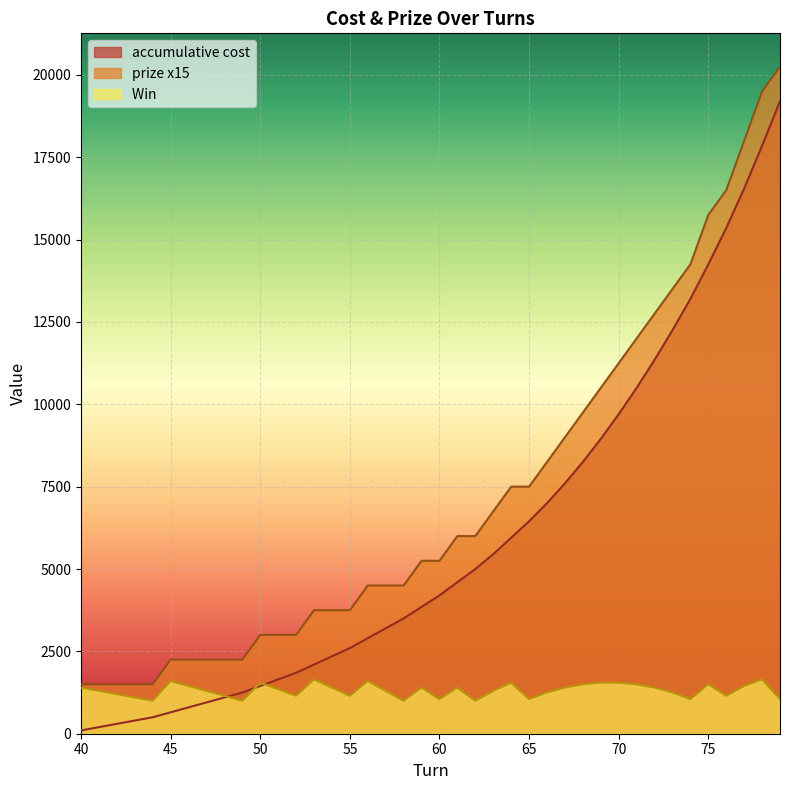

Reading right to left, transcribe all the data shown in this chart.

accumulative cost: 79=19200	78=17850	77=16550	76=15350	75=14250	74=13200	73=12250	72=11350	71=10500	70=9700	69=8950	68=8250	67=7600	66=7000	65=6450	64=5950	63=5450	62=5000	61=4600	60=4200	59=3850	58=3500	57=3200	56=2900	55=2600	54=2350	53=2100	52=1850	51=1650	50=1450	49=1250	48=1100	47=950	46=800	45=650	44=500	43=400	42=300	41=200	40=100
prize x15: 79=20250	78=19500	77=18000	76=16500	75=15750	74=14250	73=13500	72=12750	71=12000	70=11250	69=10500	68=9750	67=9000	66=8250	65=7500	64=7500	63=6750	62=6000	61=6000	60=5250	59=5250	58=4500	57=4500	56=4500	55=3750	54=3750	53=3750	52=3000	51=3000	50=3000	49=2250	48=2250	47=2250	46=2250	45=2250	44=1500	43=1500	42=1500	41=1500	40=1500
Win : 79=1050	78=1650	77=1450	76=1150	75=1500	74=1050	73=1250	72=1400	71=1500	70=1550	69=1550	68=1500	67=1400	66=1250	65=1050	64=1550	63=1300	62=1000	61=1400	60=1050	59=1400	58=1000	57=1300	56=1600	55=1150	54=1400	53=1650	52=1150	51=1350	50=1550	49=1000	48=1150	47=1300	46=1450	45=1600	44=1000	43=1100	42=1200	41=1300	40=1400